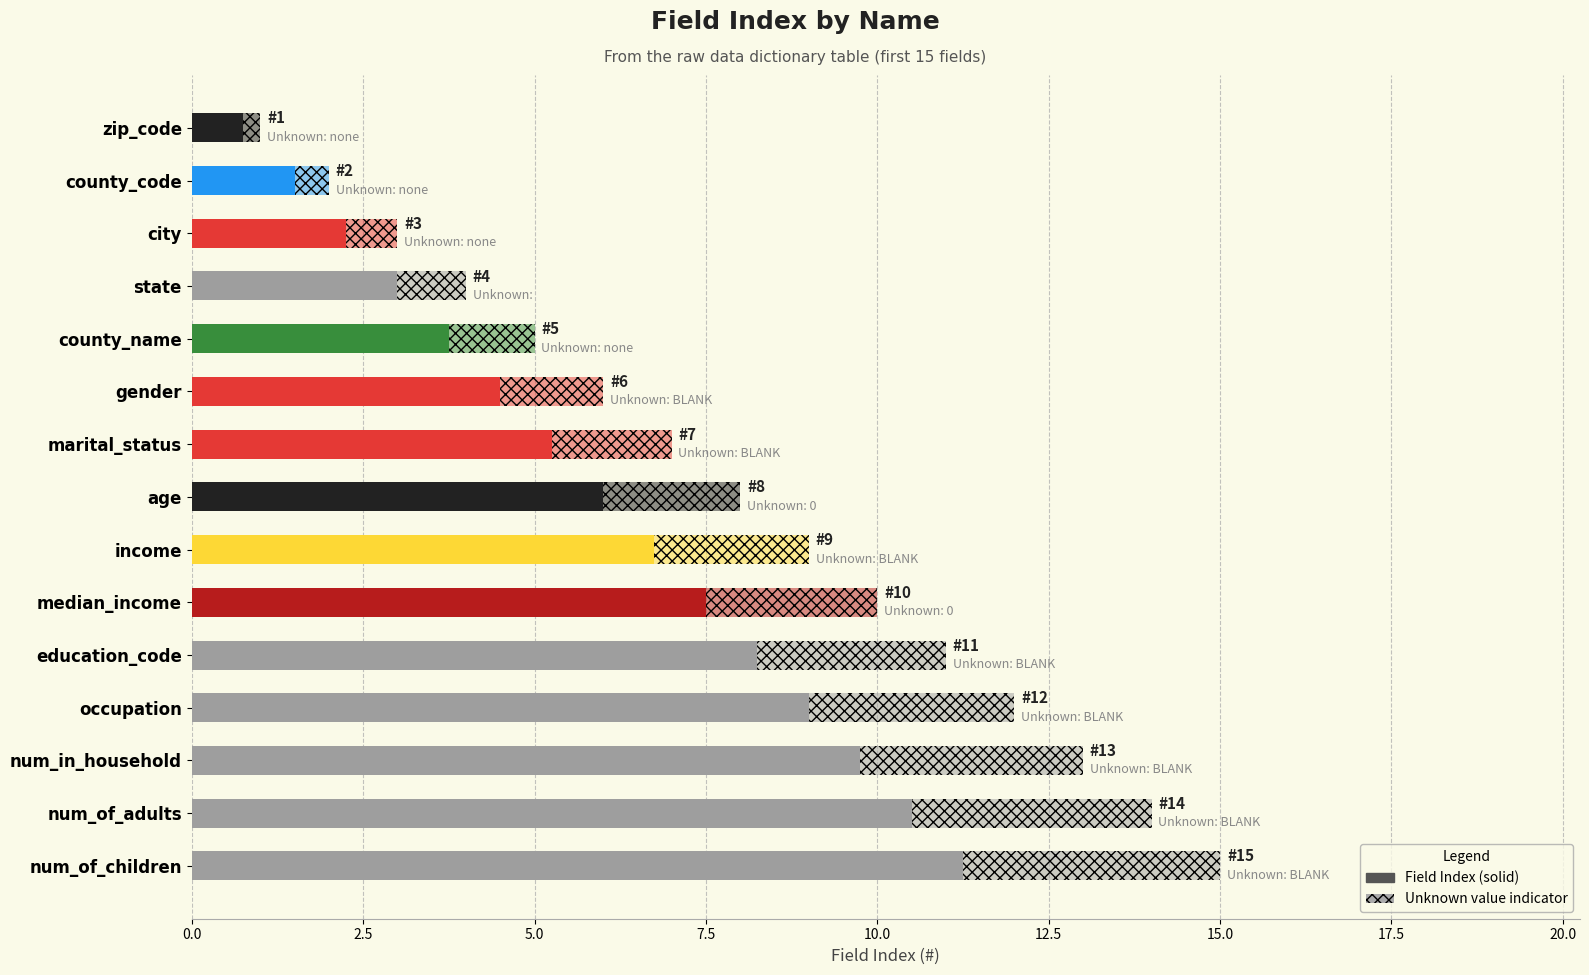

Are the bars grouped side by side (vs. stacked)?

No